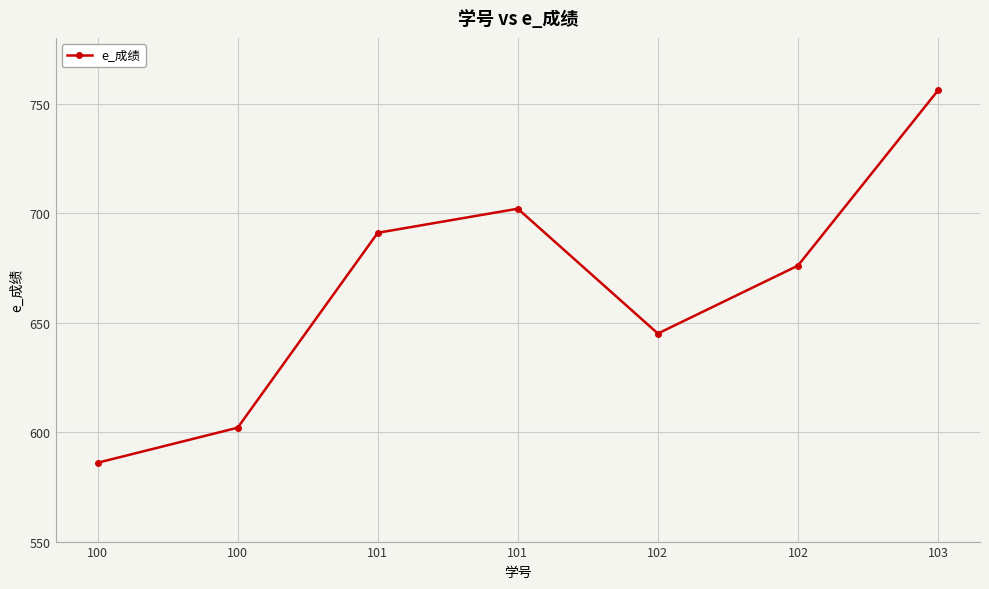

How many values are below 676?

3